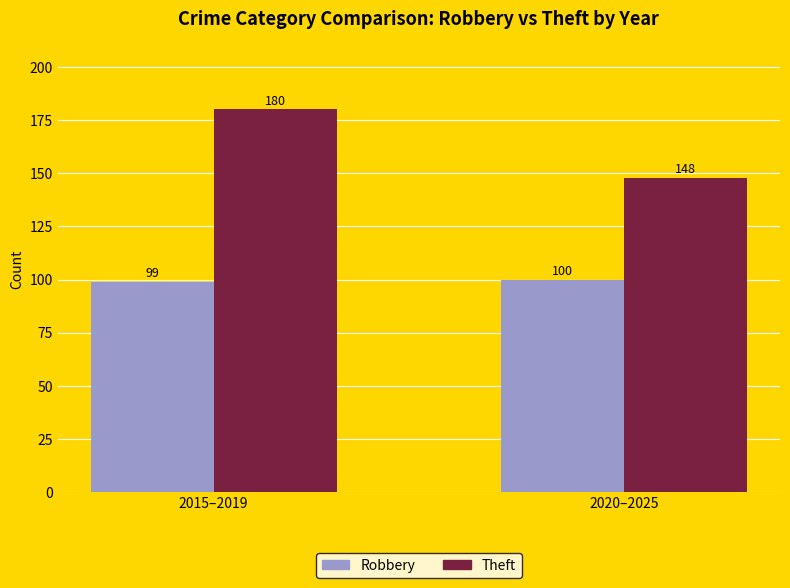

Reading left to right, transcribe all the data shown in this chart.

Robbery: 99	100
Theft: 180	148